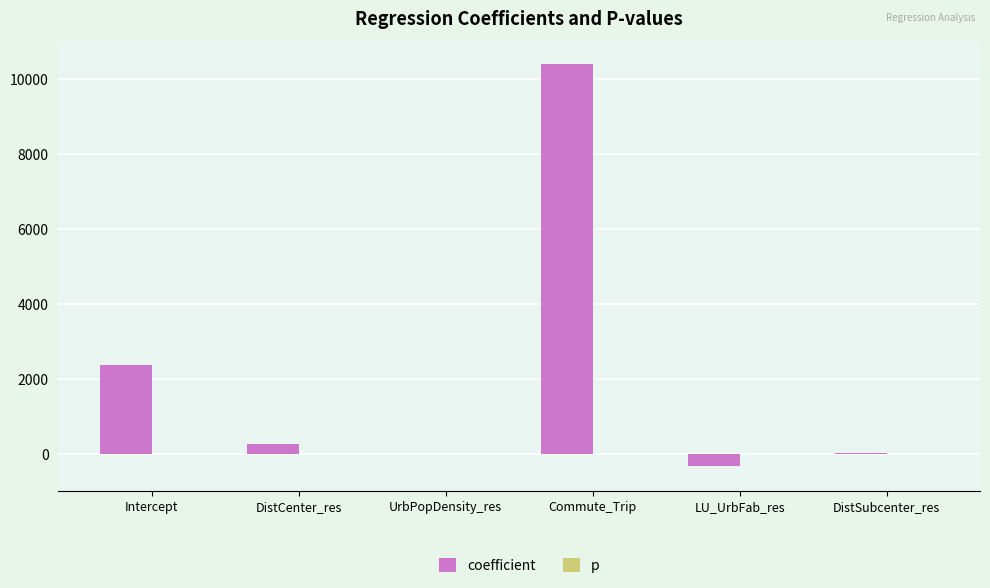

What is the maximum value for coefficient?

10378.3